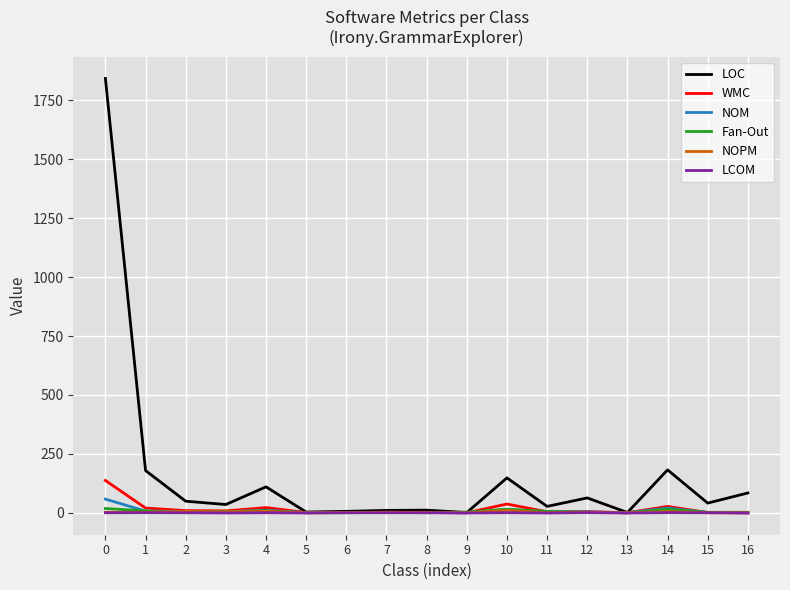

Between 0 and 2, which series saw the biggest shift?

LOC